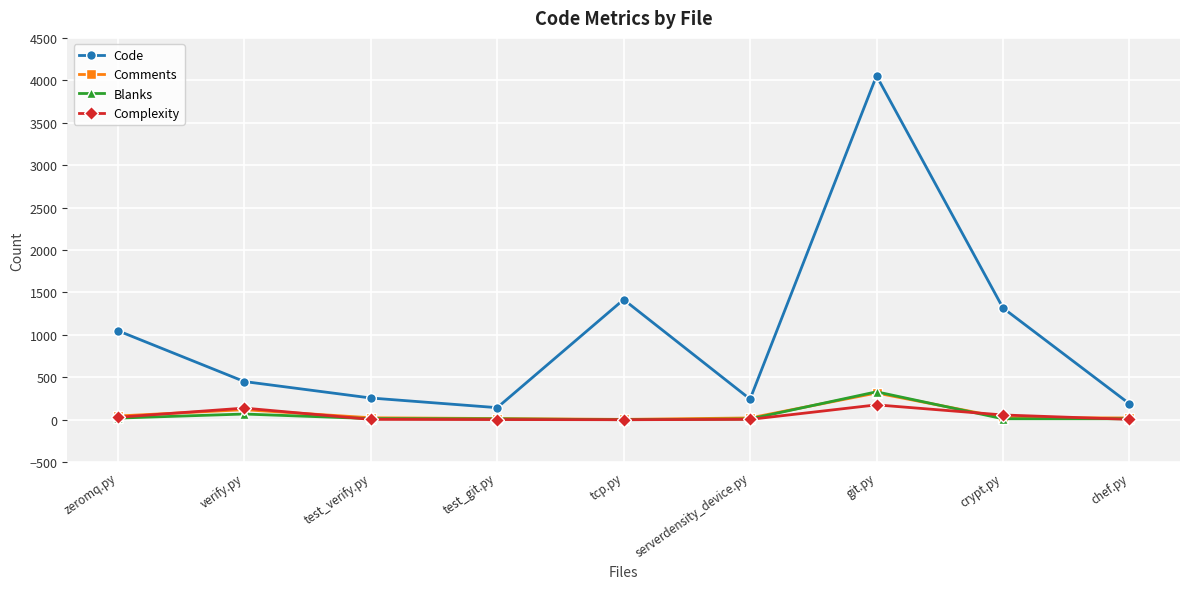

Is the value of Code at zeromq.py greater than the value of Complexity at verify.py?

Yes